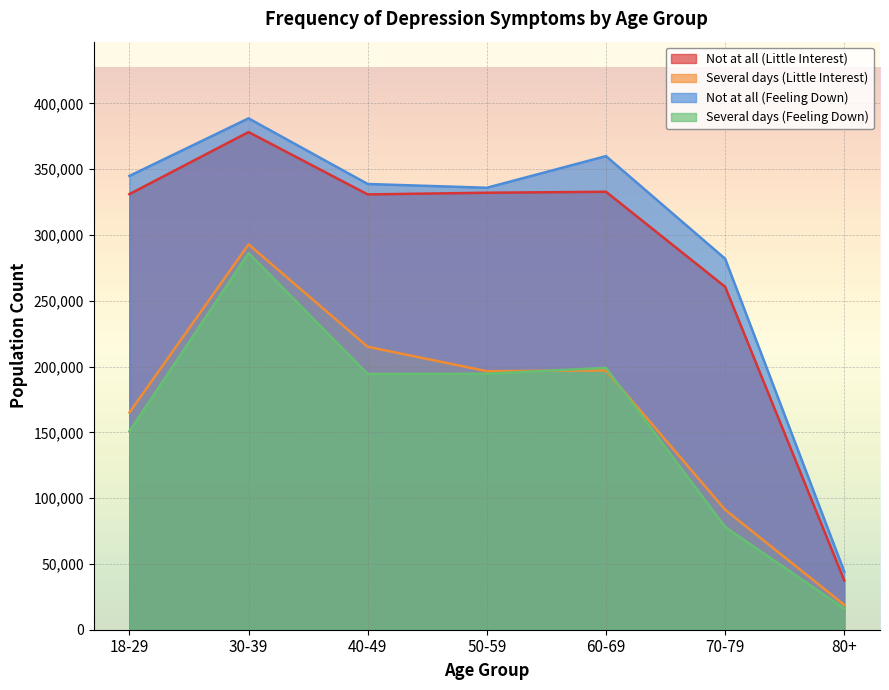

How many values in the Not at all (Feeling Down) series exceed 338802?

3